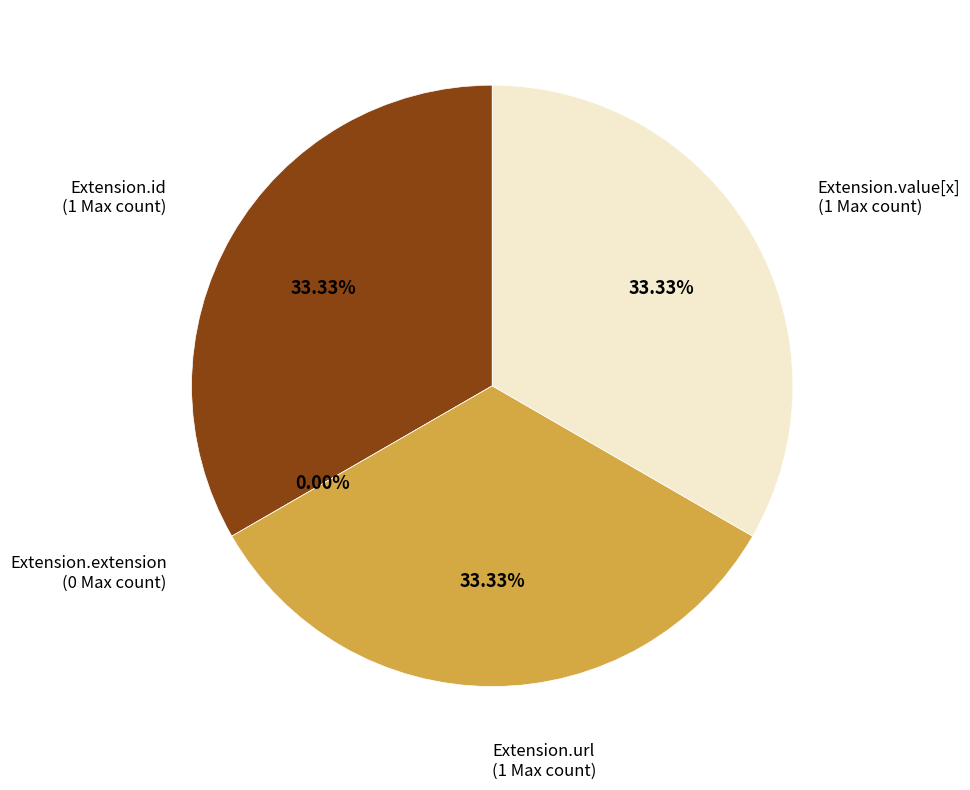

What is the largest slice in the pie chart?

Extension.url